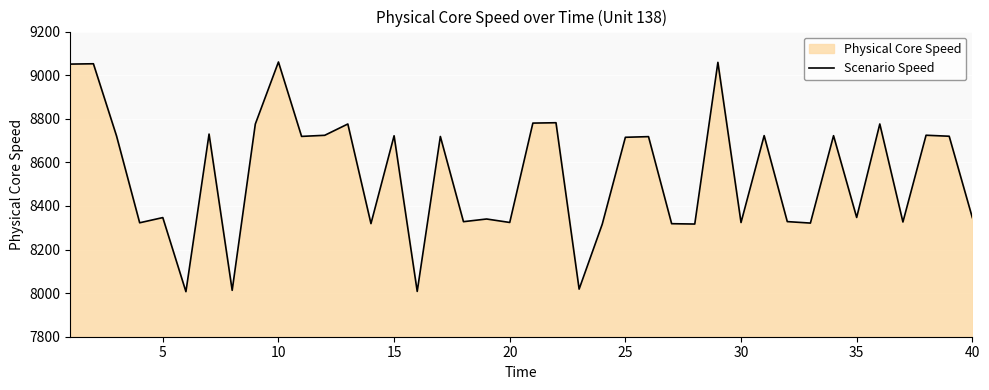

What is the smallest value displayed?

8006.7